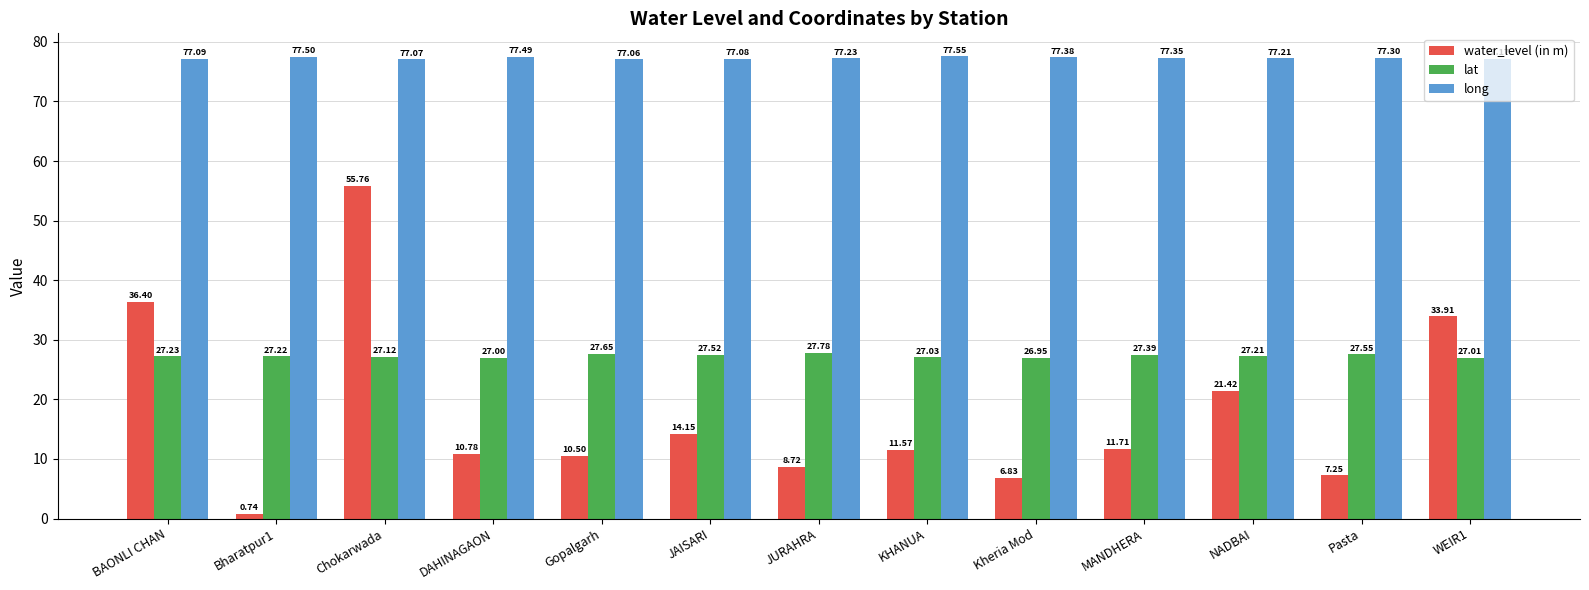

List the series in order of their overall mean, lowest first.

water_level (in m), lat, long